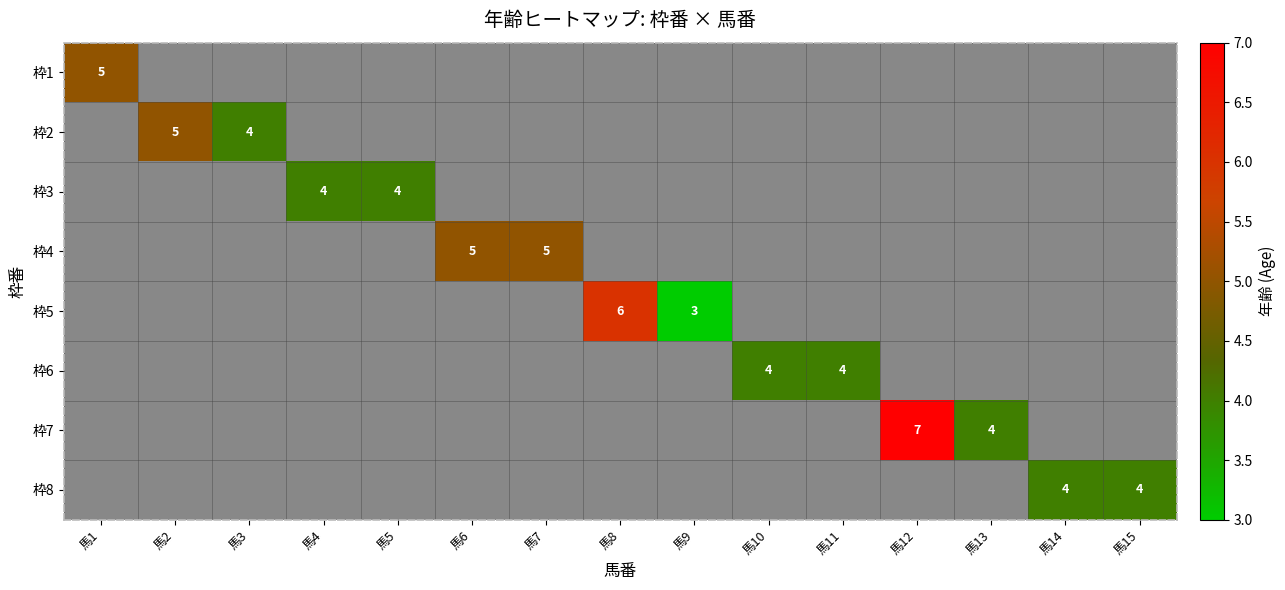

How many data points does each series have?

15